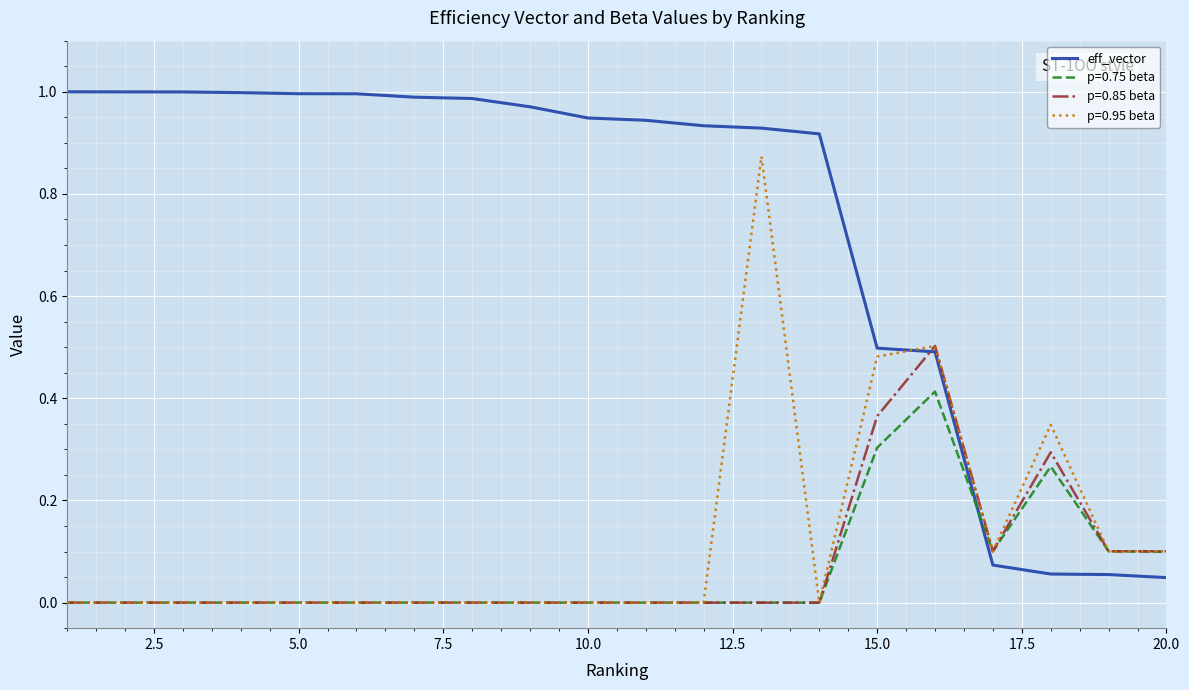

How many lines are shown in the chart?

4